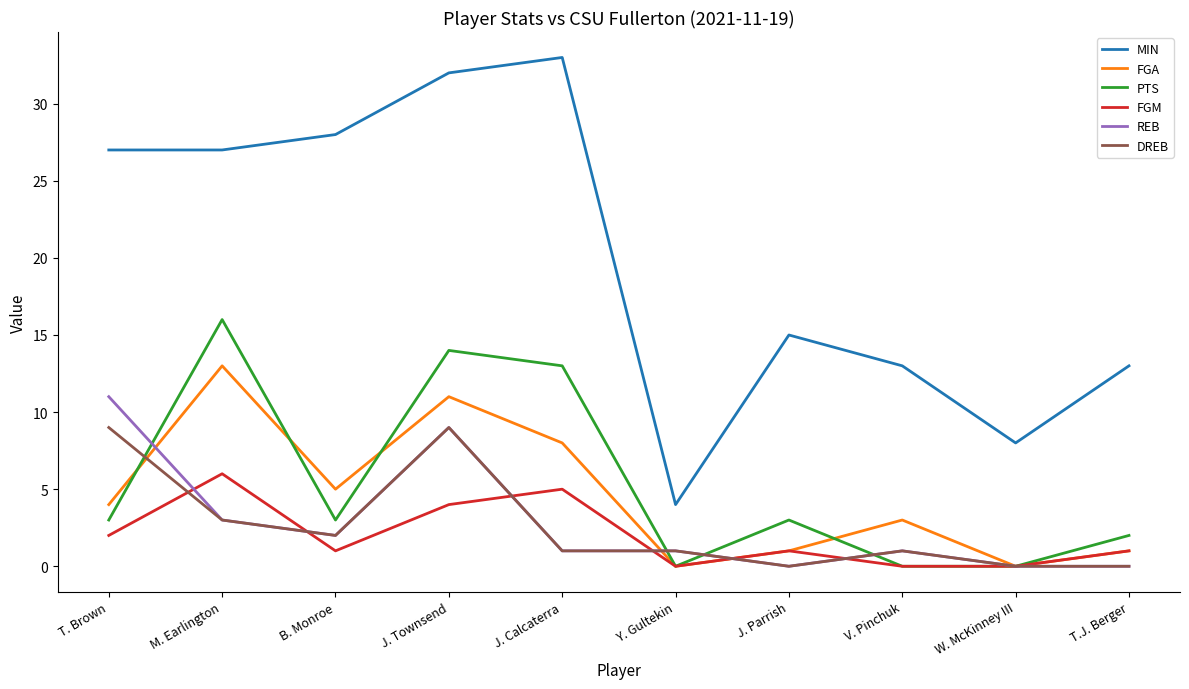

What is the sum of all MIN values?

200